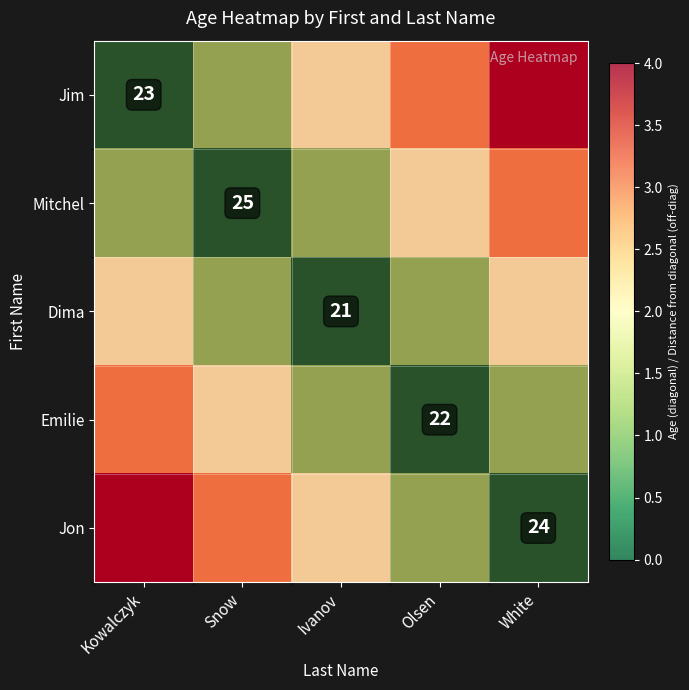

The value of Jon at White is 17. True or false?

False